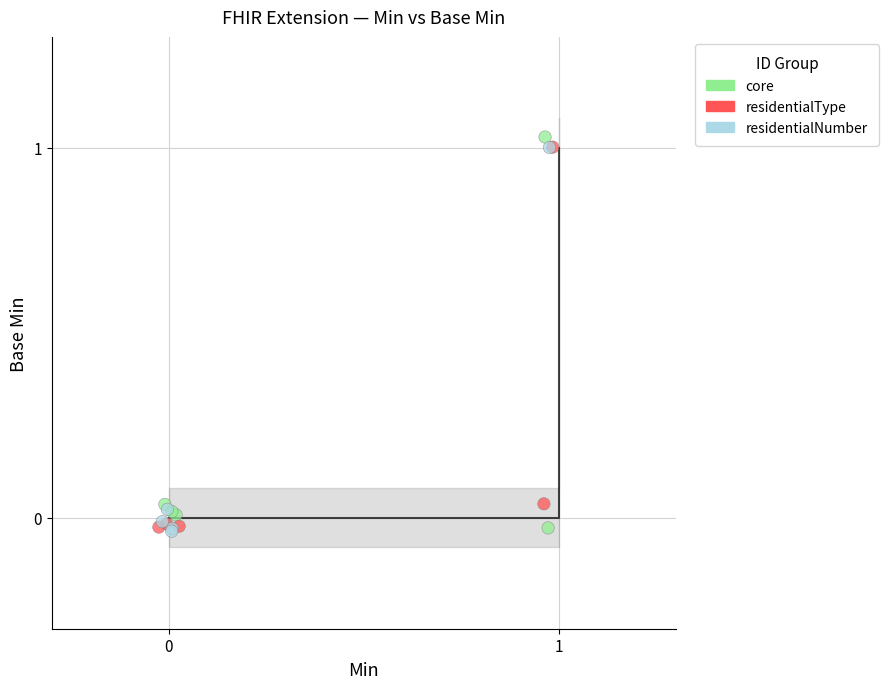

What are all the series names shown in the legend?

core, residentialType, residentialNumber